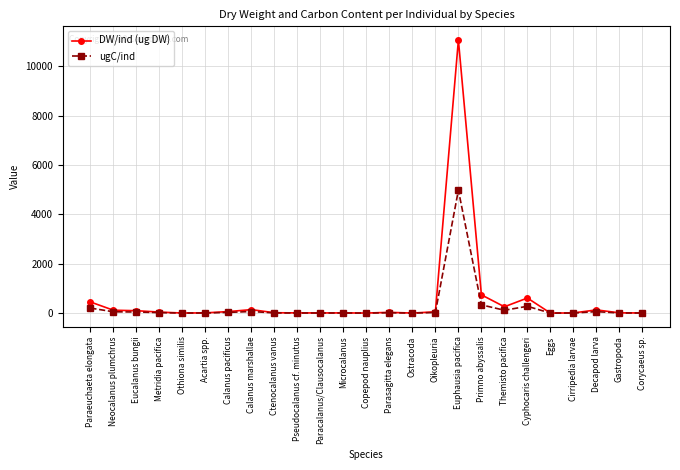

What is the label of the 4th point from the left?

Metridia pacifica